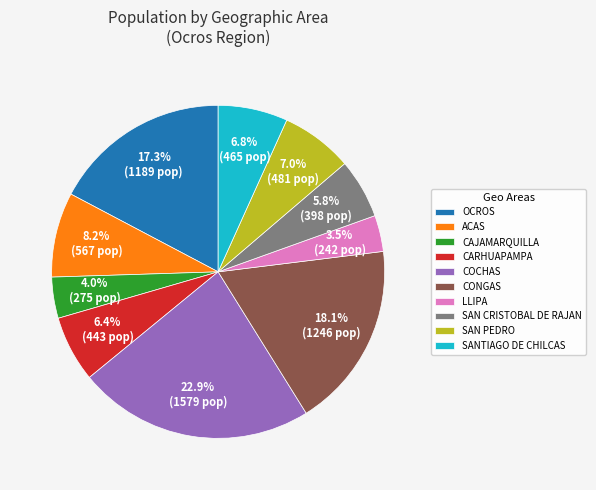

Does OCROS account for over 50% of the chart?

No